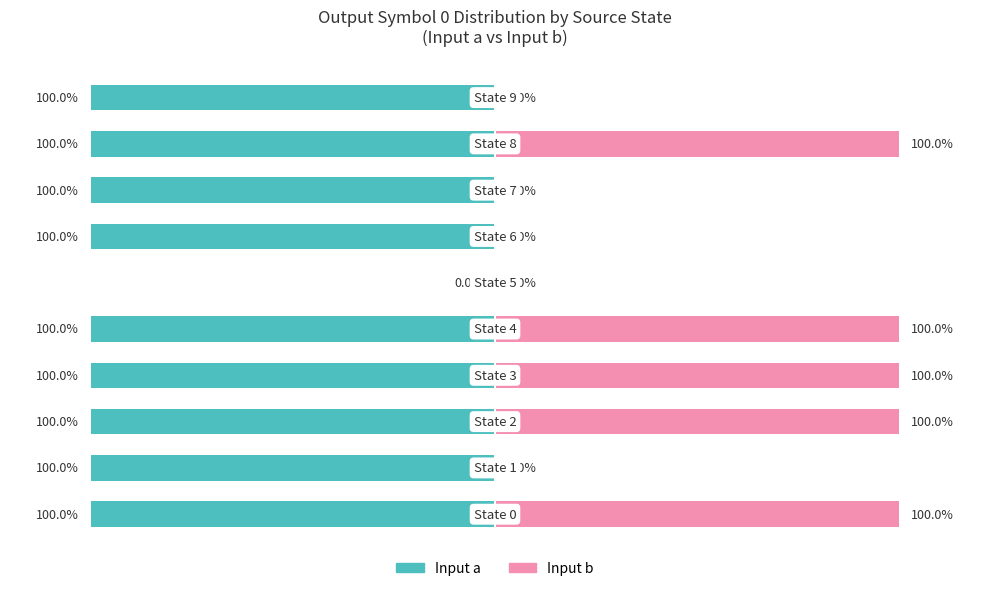

What is the approximate value of Input a at 0, to the nearest 10?

-100